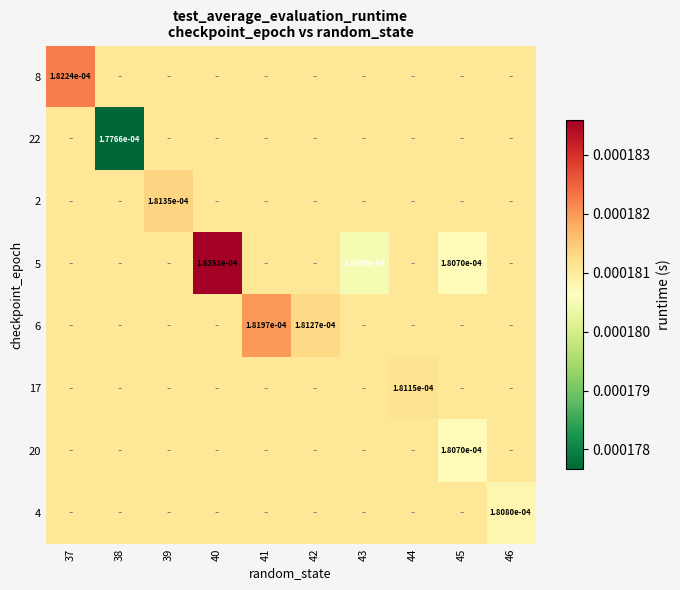

Between 37 and 45, which is larger?

37